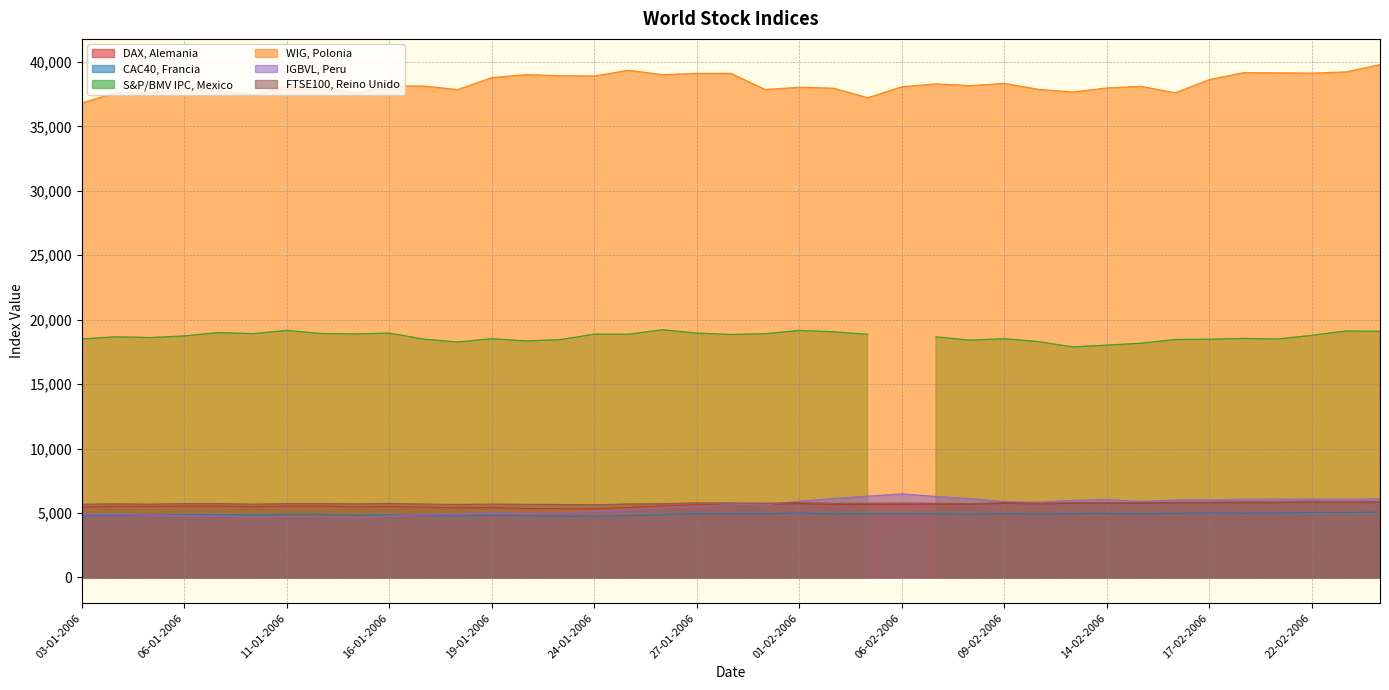

Between 17-02-2006 and 09-01-2006, which is larger?

17-02-2006